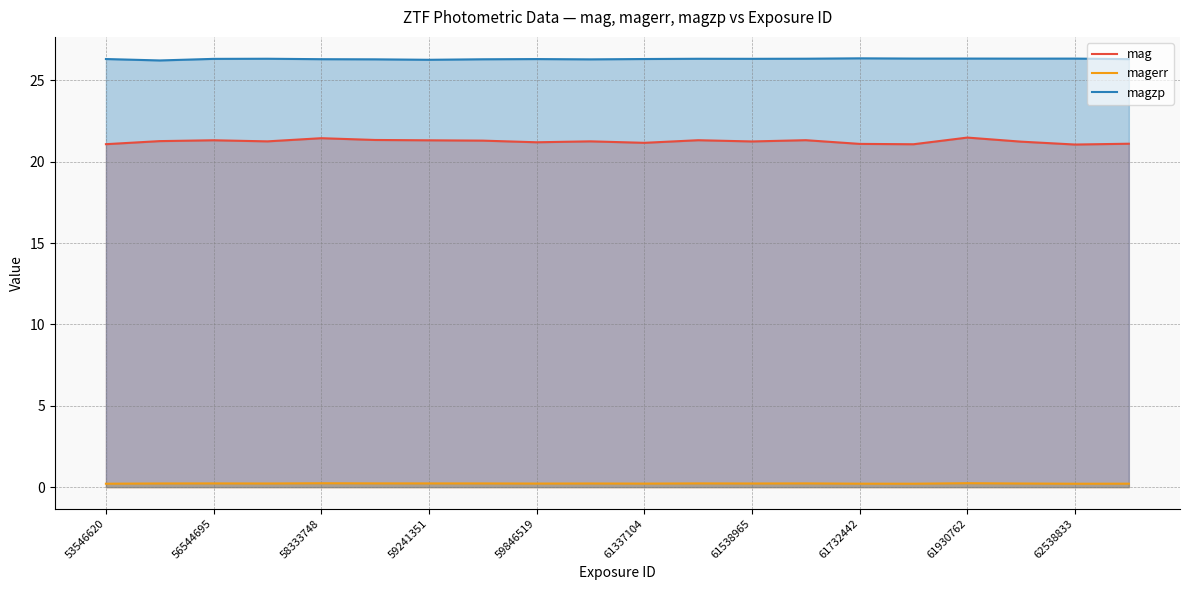

Which series has the largest range (max minus min)?

mag